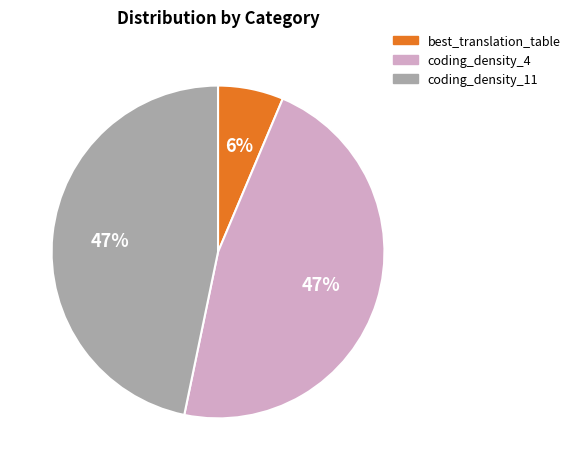

Does best_translation_table account for over 50% of the chart?

No